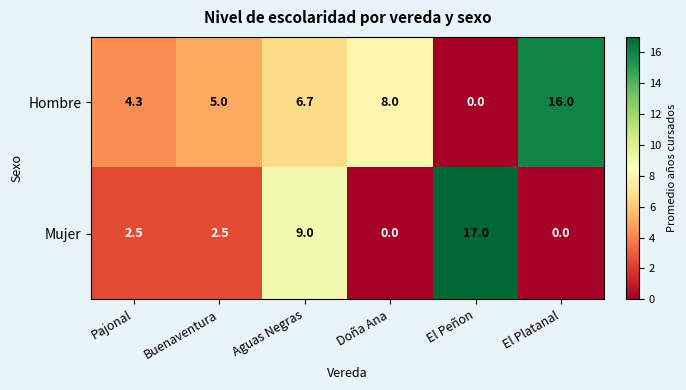

Rank the series by their average value, from highest to lowest.

Hombre, Mujer